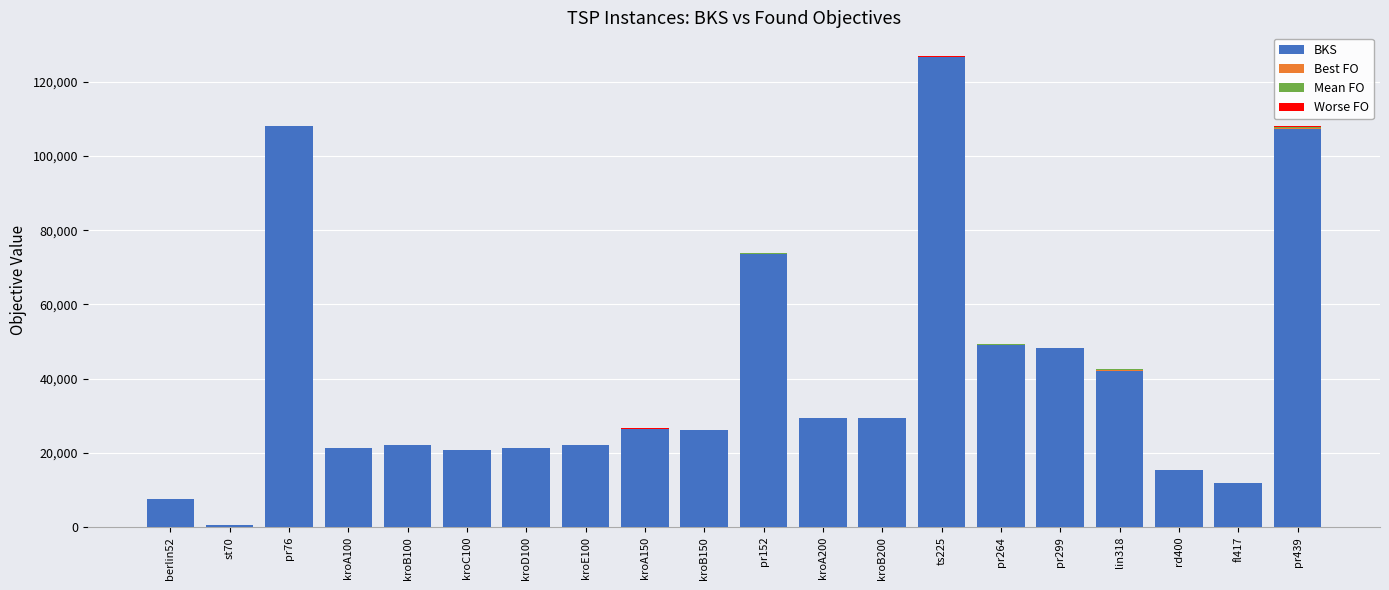

At which category is the sum across all series the highest?

ts225